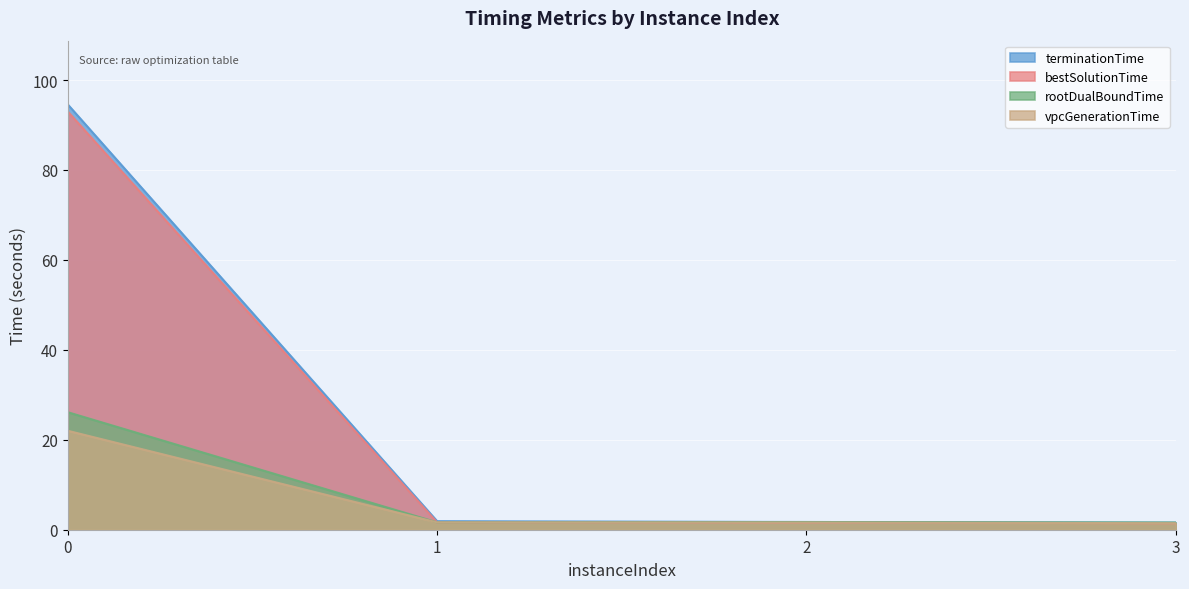

Between 0 and 1, which series saw the biggest shift?

terminationTime